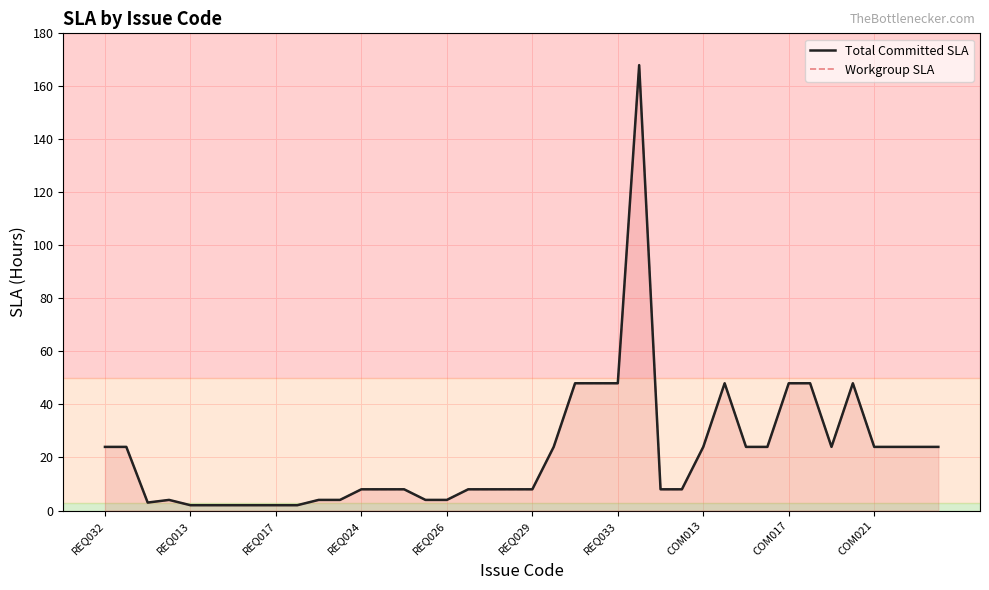

What is the sum of the Workgroup SLA values at 38 and 11?

28